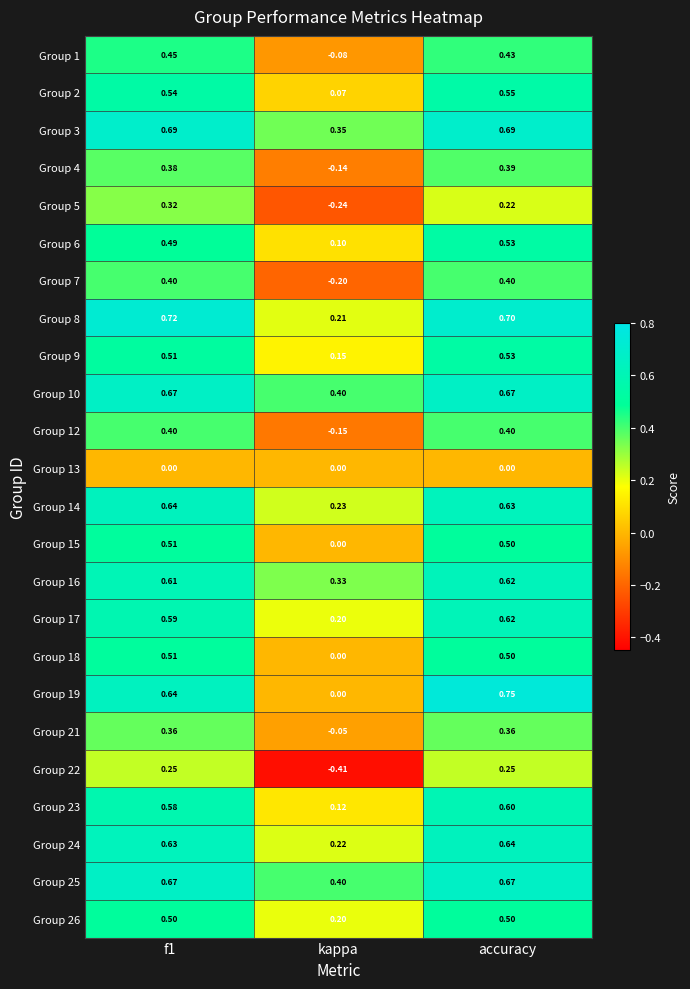

At how many categories does at least one series exceed 0?

3